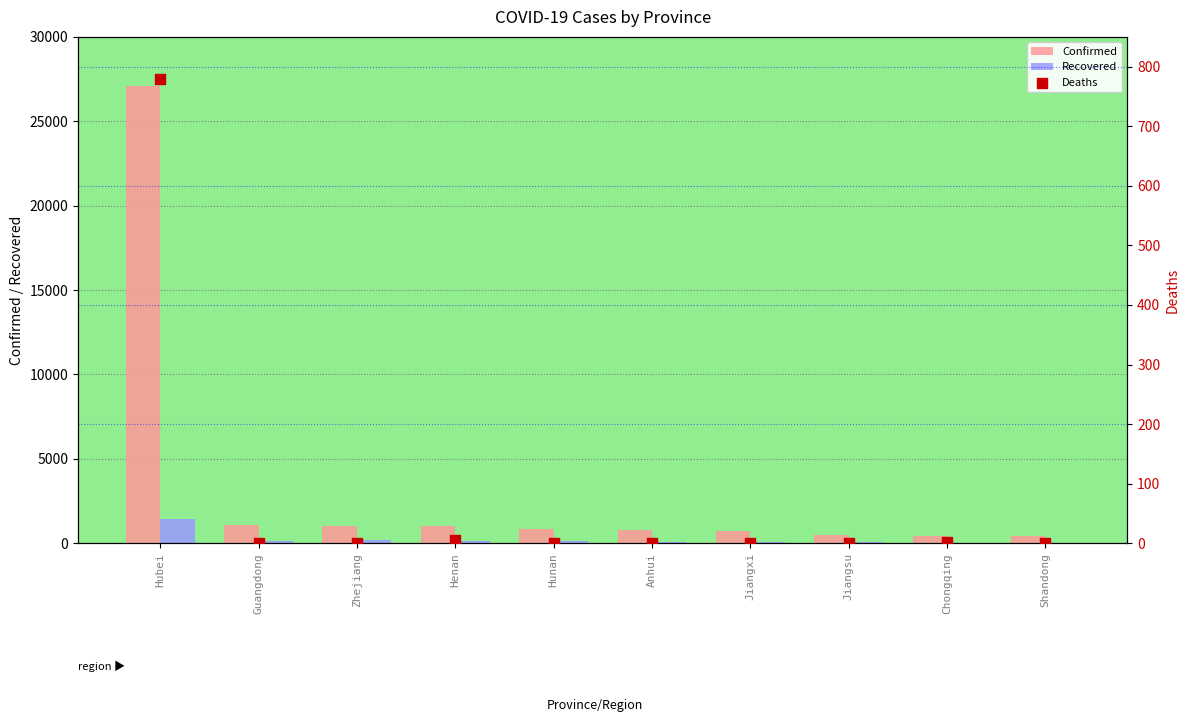

Which series has the largest Y range (max minus min)?

Confirmed